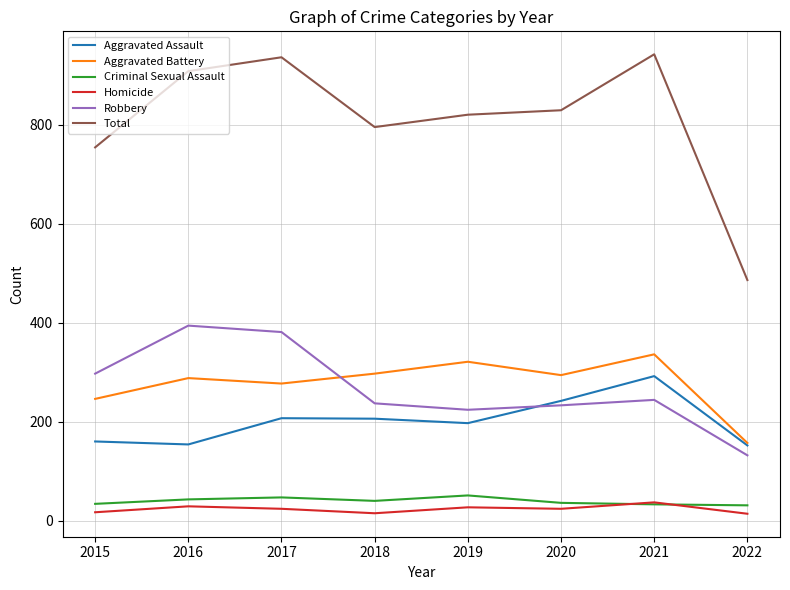

What is the total value across all series at 2016?

1816